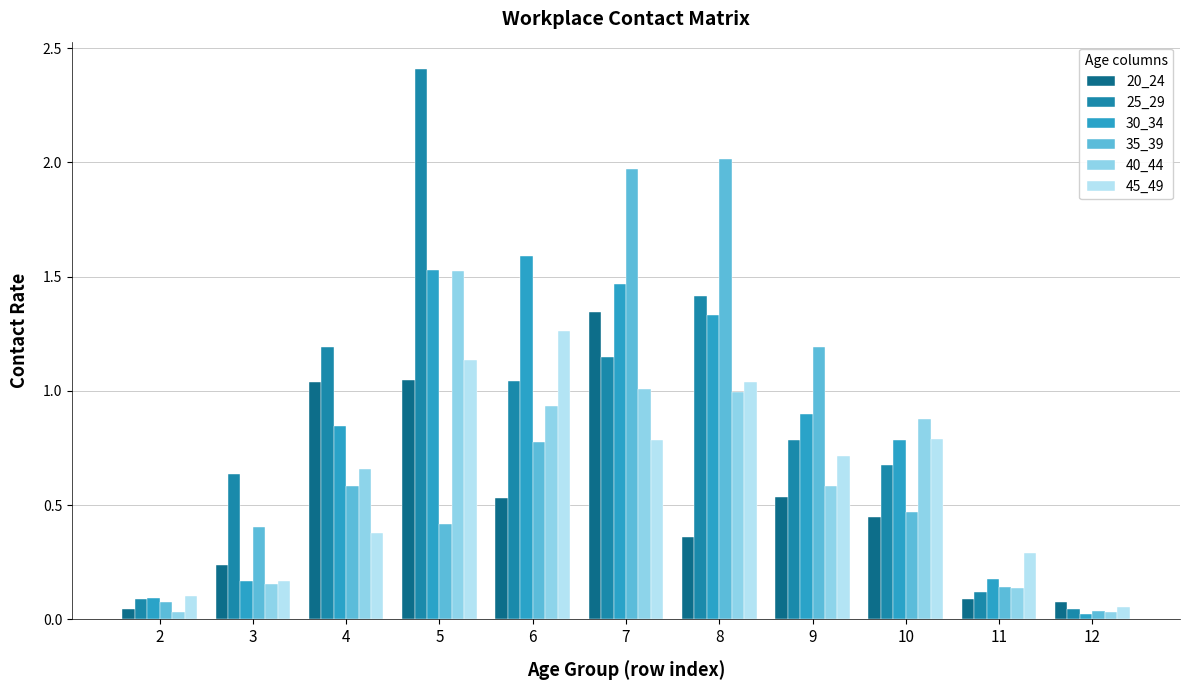

How many groups of bars are there?

11